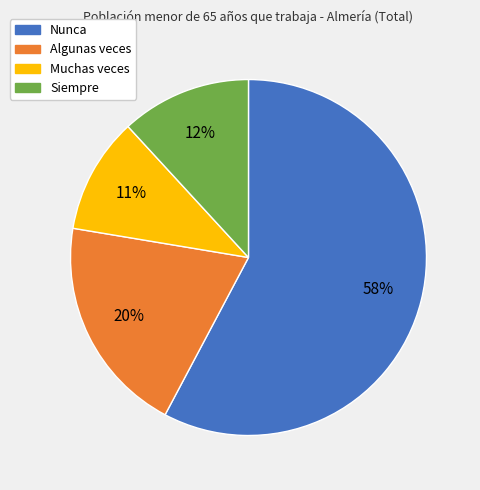

Do Nunca and Muchas veces together represent more than half of the pie?

Yes